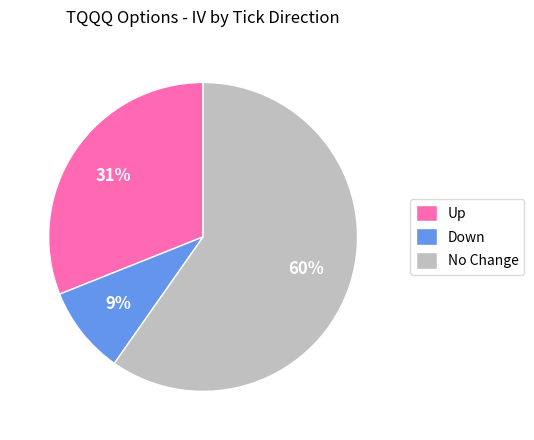

To the nearest percent, what is the average slice percentage?

33%